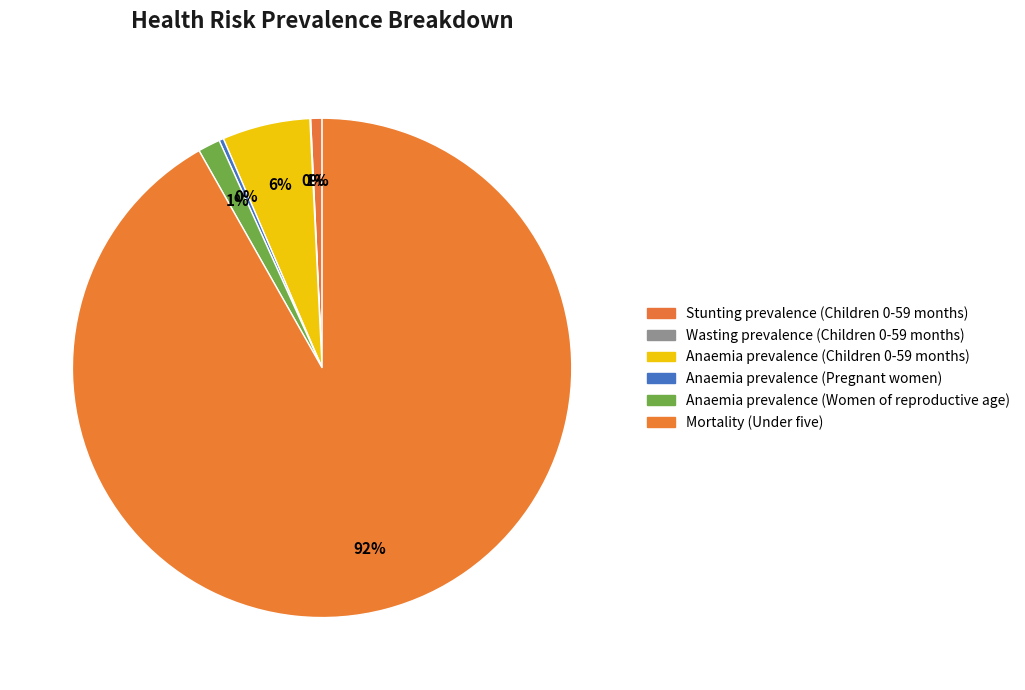

Is there a majority slice in this chart?

Yes